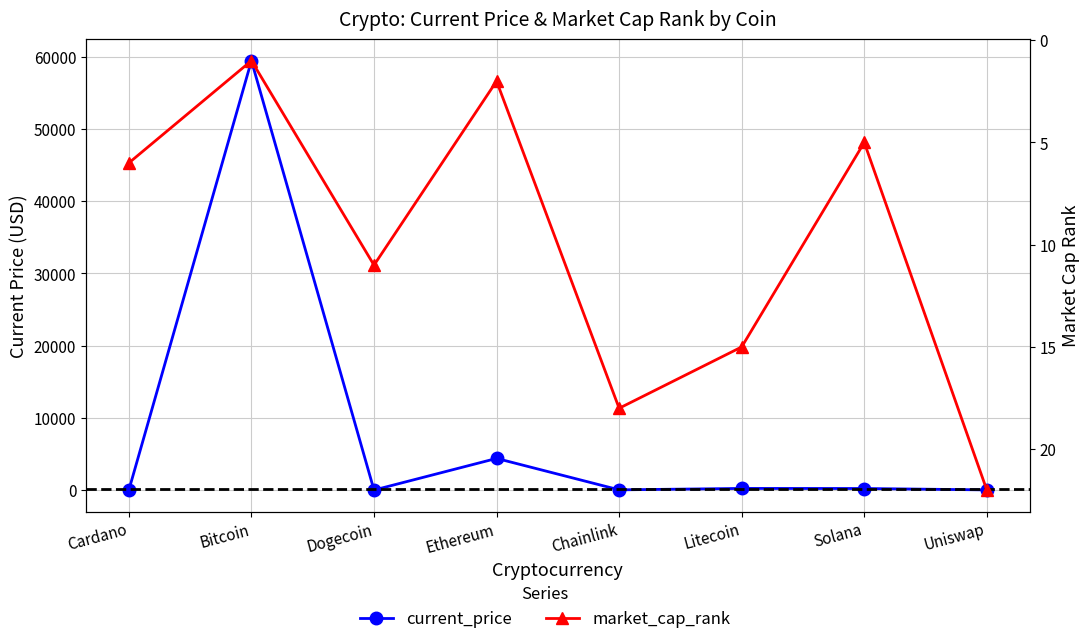

At which category does the chart reach its minimum across all series?

Dogecoin